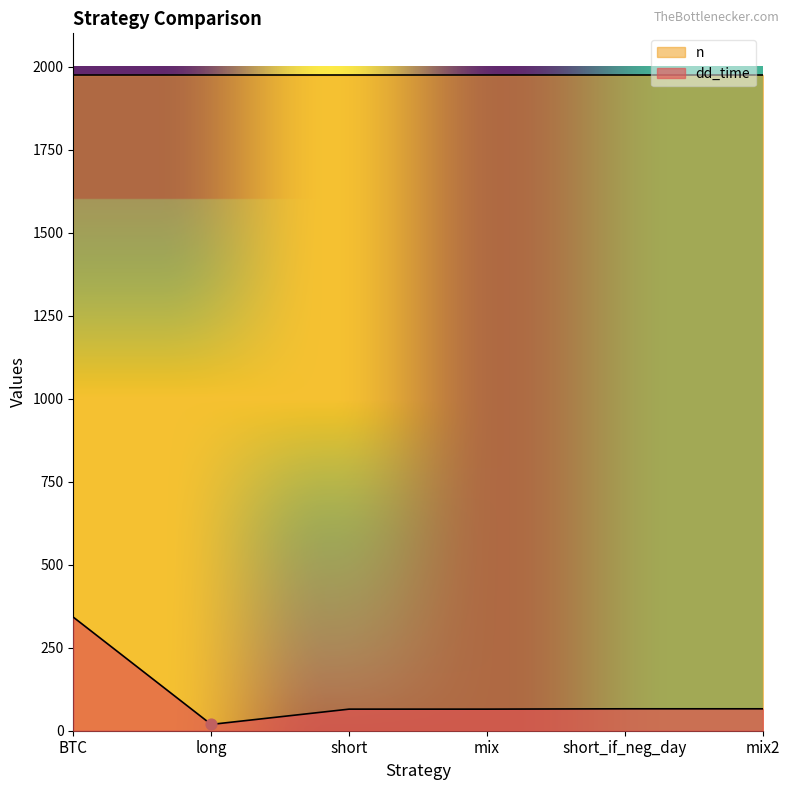

Approximately how many times larger is the value at short compared to BTC?

0.2